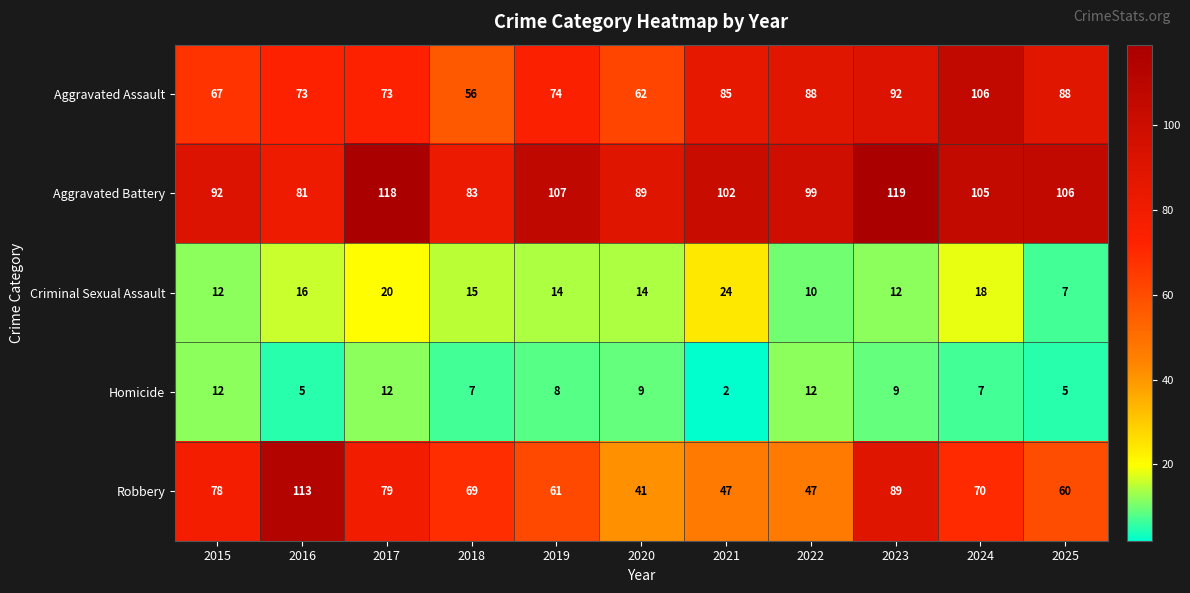

At which category does the chart reach its peak across all series?

2023